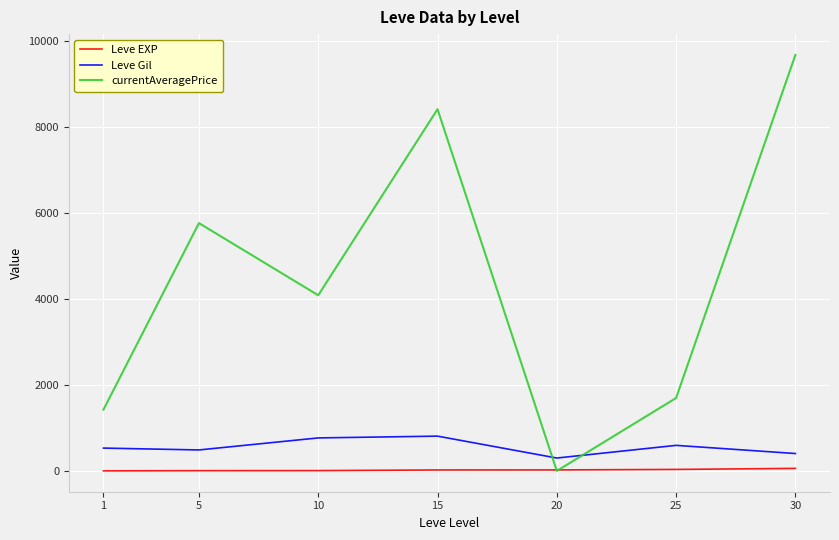

Which series has the largest range (max minus min)?

currentAveragePrice